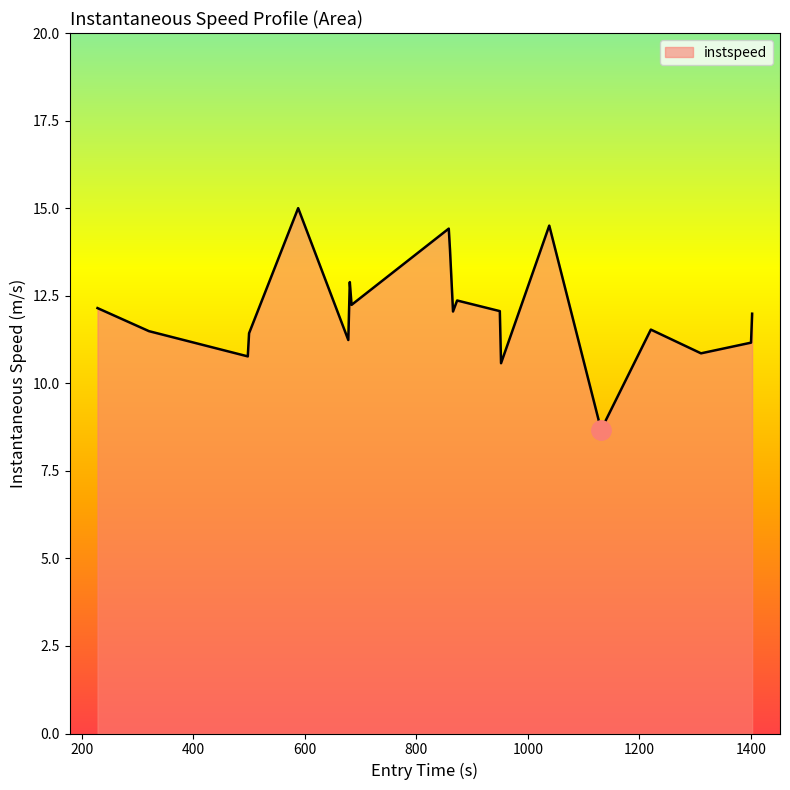

What is the difference between the maximum and minimum values?

6.3